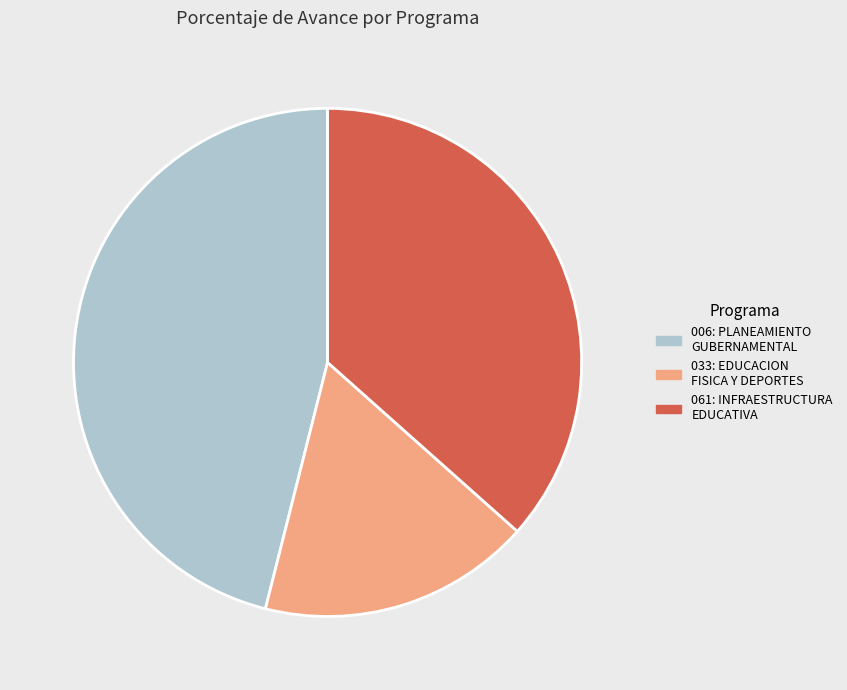

Is 006: PLANEAMIENTO GUBERNAMENTAL the majority of the pie?

No